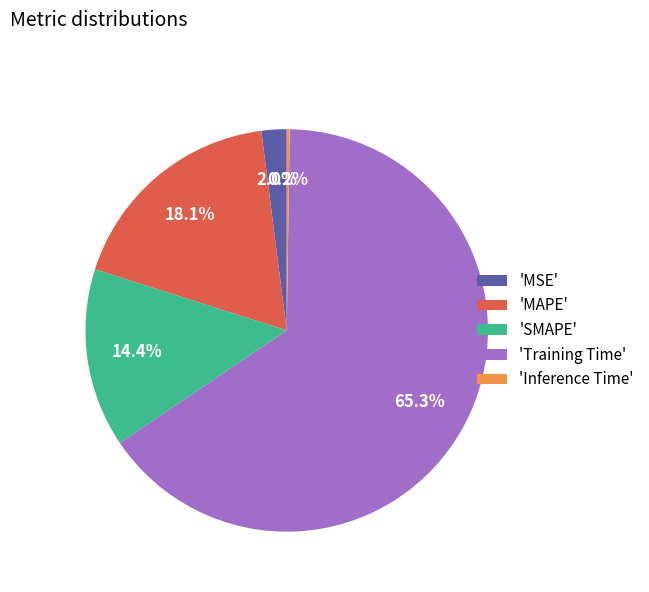

To the nearest percent, what is the difference between the largest and smallest slice percentages?

65%